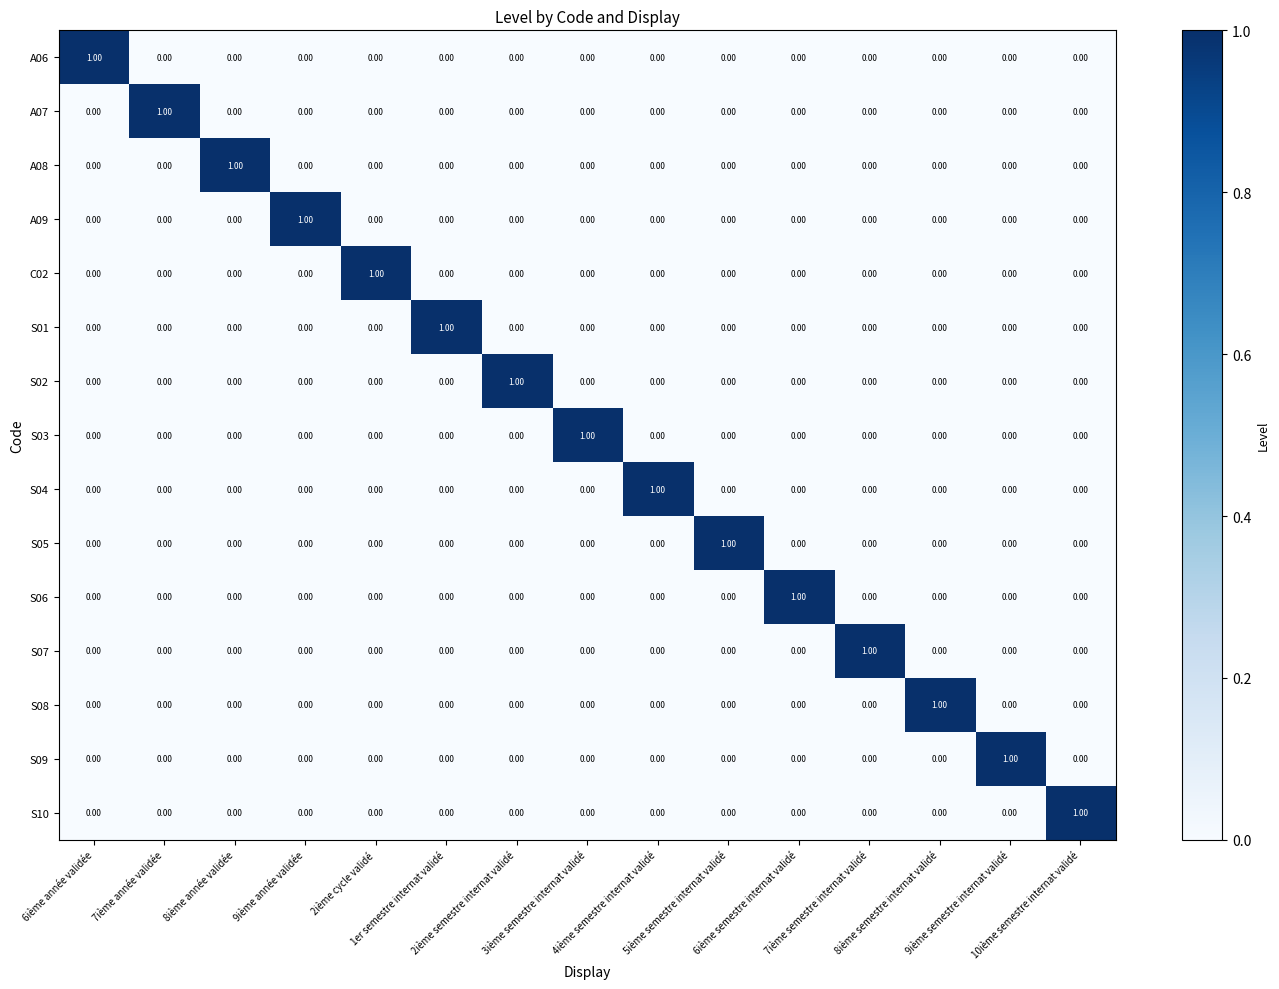

At how many categories does at least one series exceed 0?

15